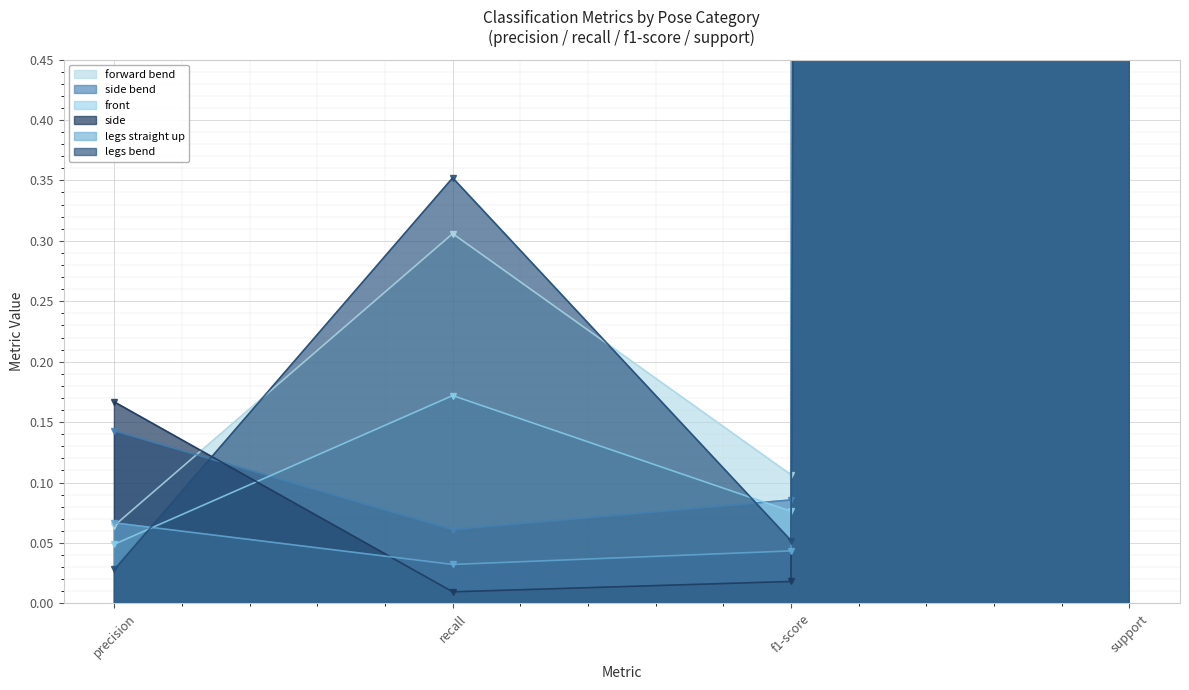

Between which two adjacent categories do front and side bend first intersect?

precision and recall